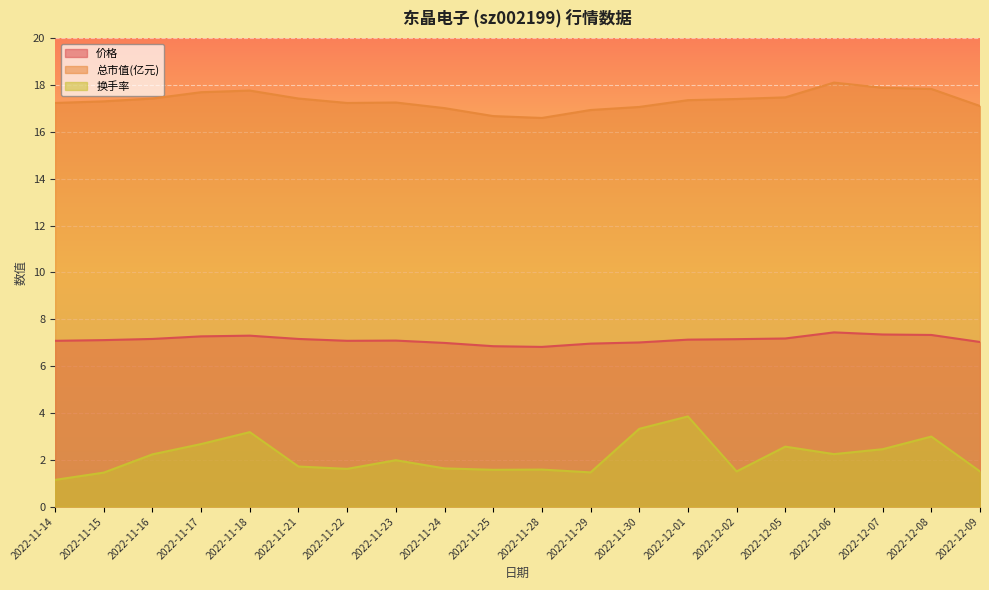

True or false: 价格 has a value of 3.4 at 2022-11-18.

False